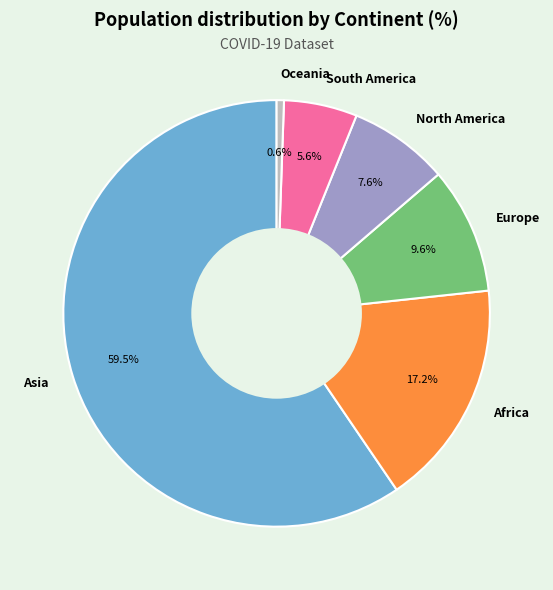

Which category has the smallest portion of the pie?

Oceania